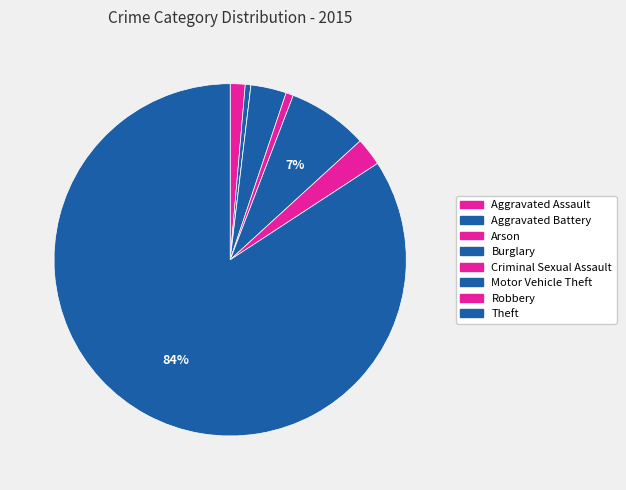

What percentage is the Burglary slice, to the nearest percent?

3%